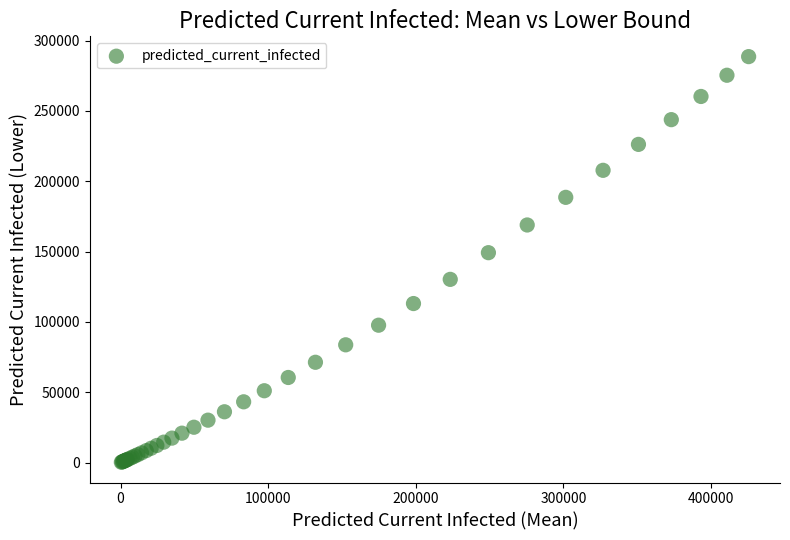

What Y value in the scatter plot is closest to 144411?

149209